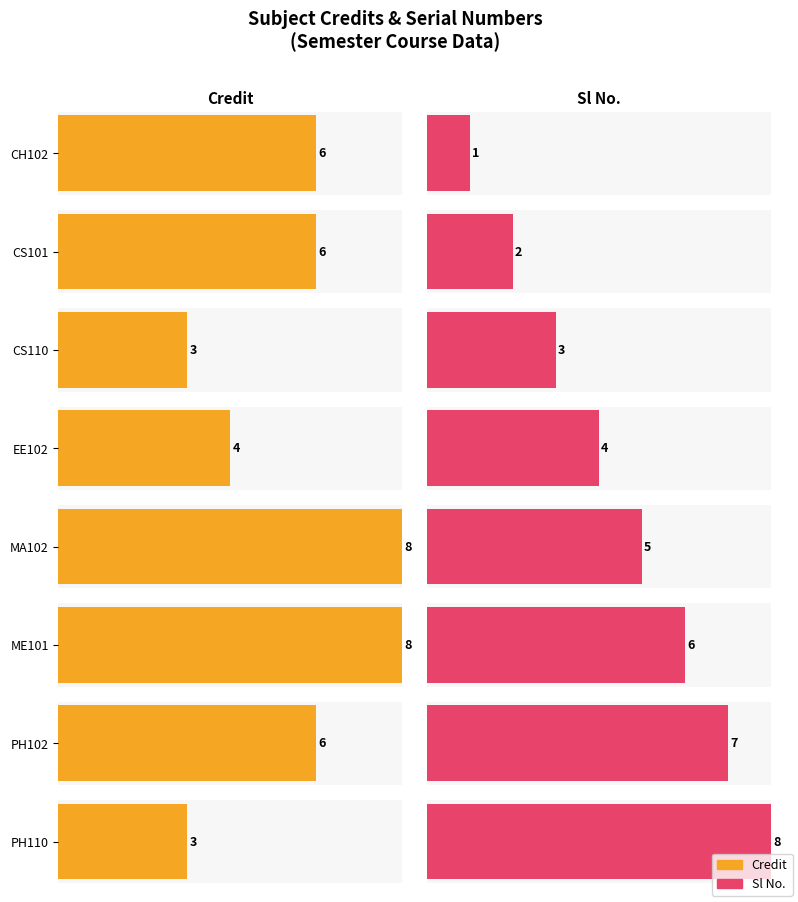

What position from the right is PH110?

1